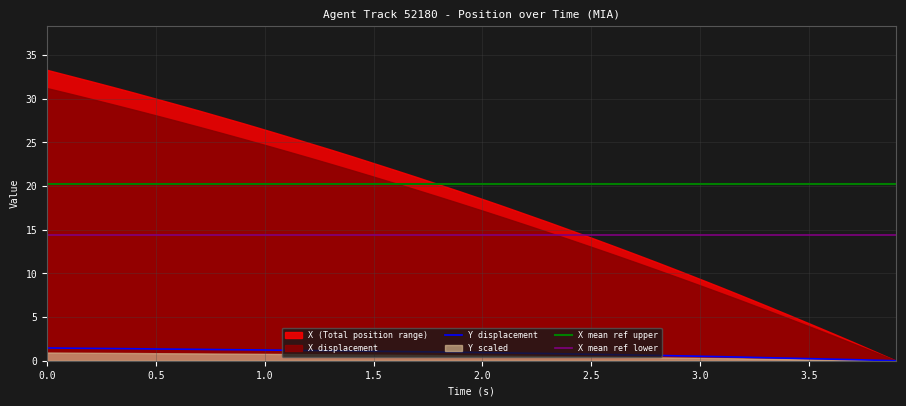

True or false: X mean ref lower and X mean ref upper cross at least once.

False